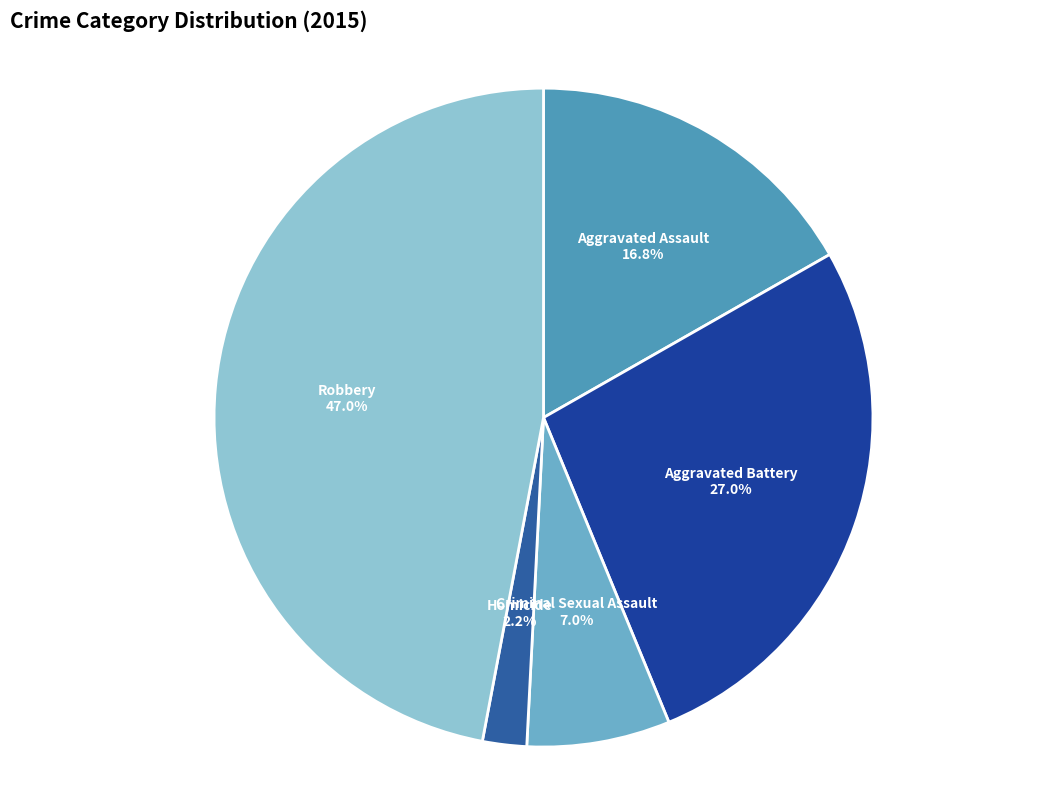

Does Aggravated Battery account for over 50% of the chart?

No